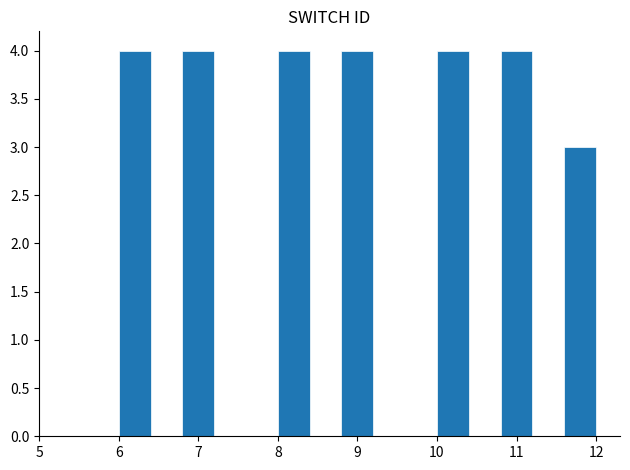

What is the height of the bar covering 6.0 to 6.4 on the x-axis? The values are not printed on the chart, so give them approximately, as read against the axis.

4